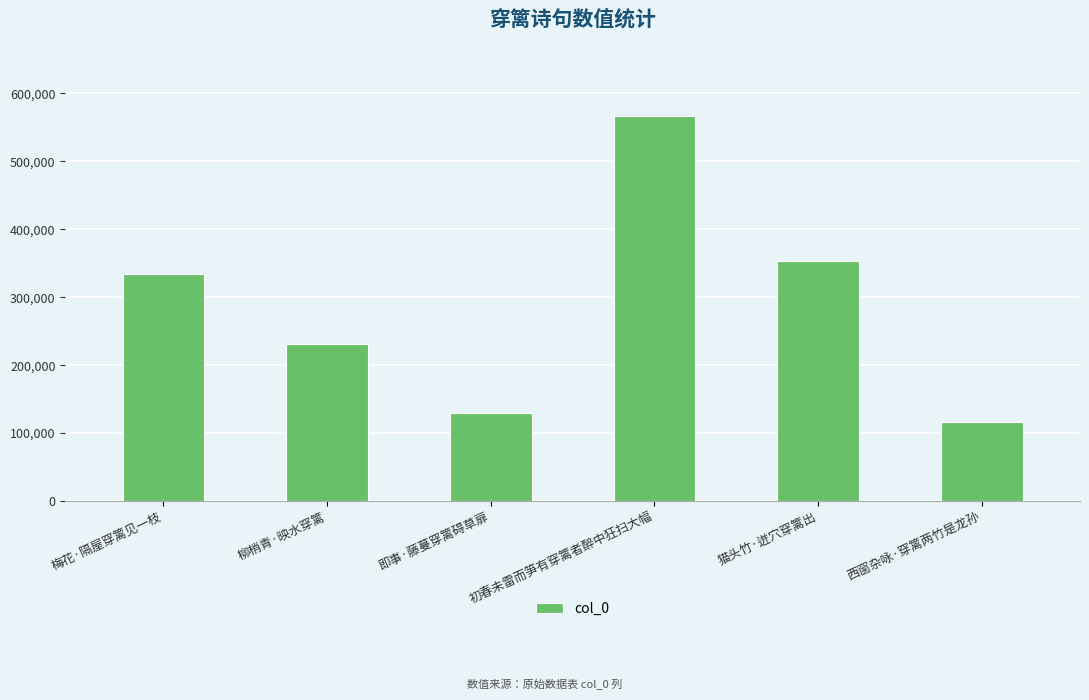

What is the value of the 2nd bar from the left?

231497